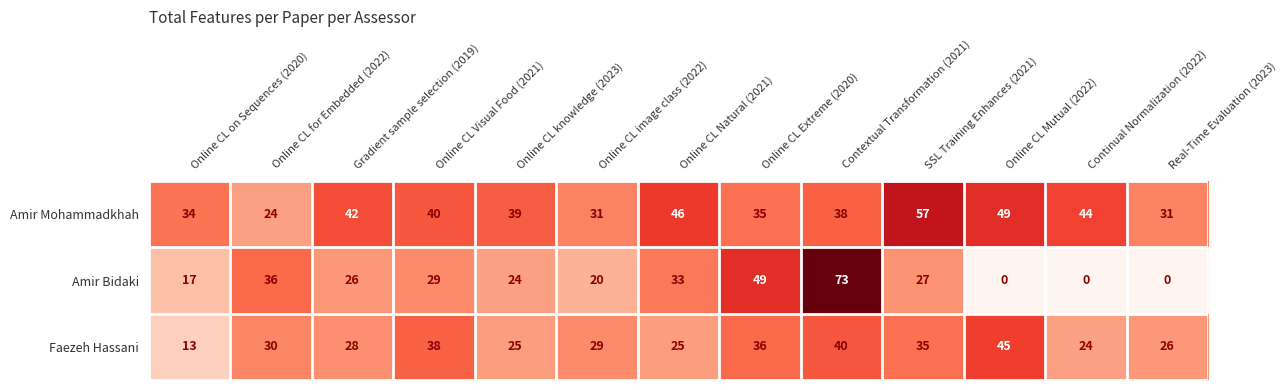

What is the difference between the second highest and minimum values in the Amir Mohammadkhah series?

25